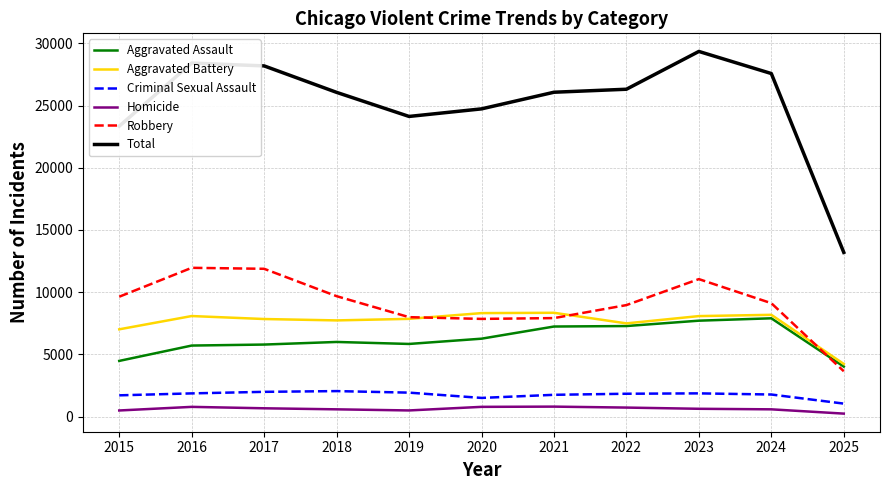

What is the difference between the maximum and minimum values in the Criminal Sexual Assault series?

1005